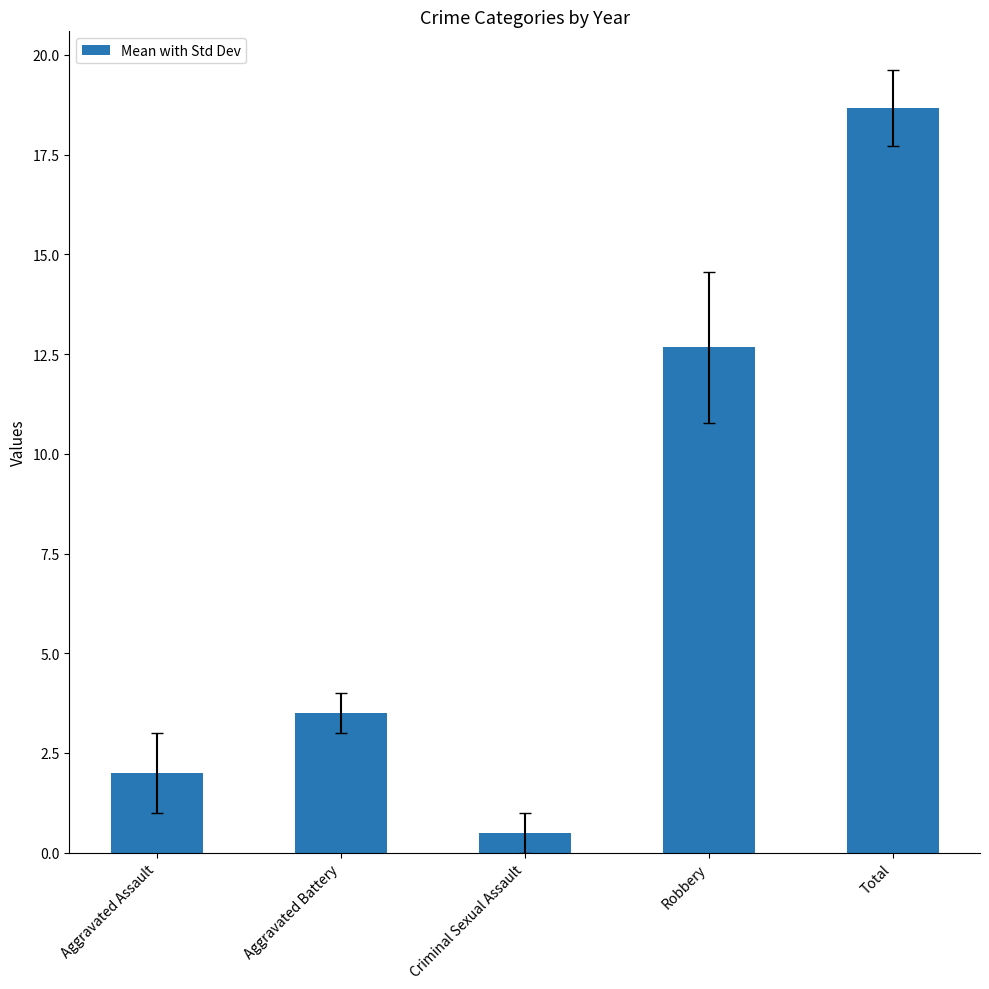

How many values exceed 3?

3